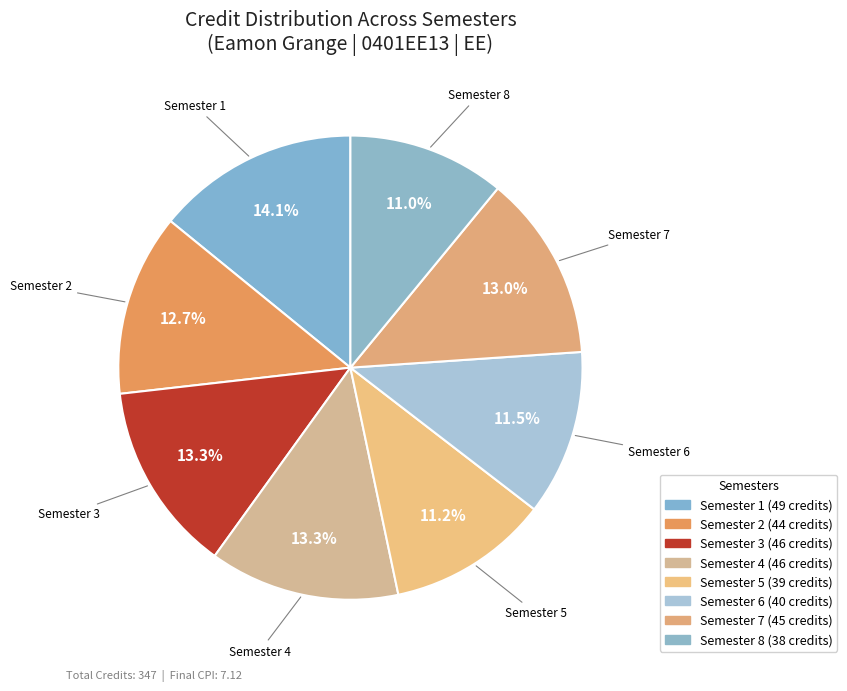

Which category has the smallest portion of the pie?

Semester 8